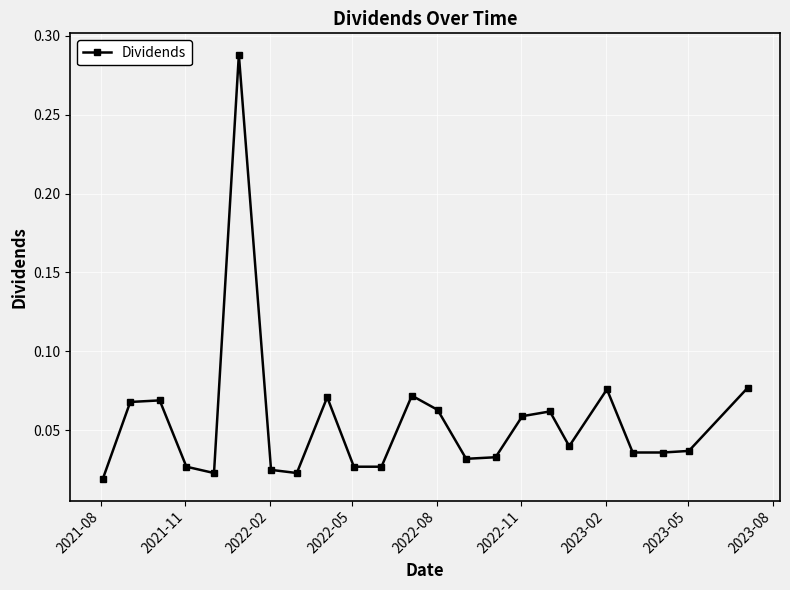

True or false: there are more than 2 points higher than both neighbors.

True